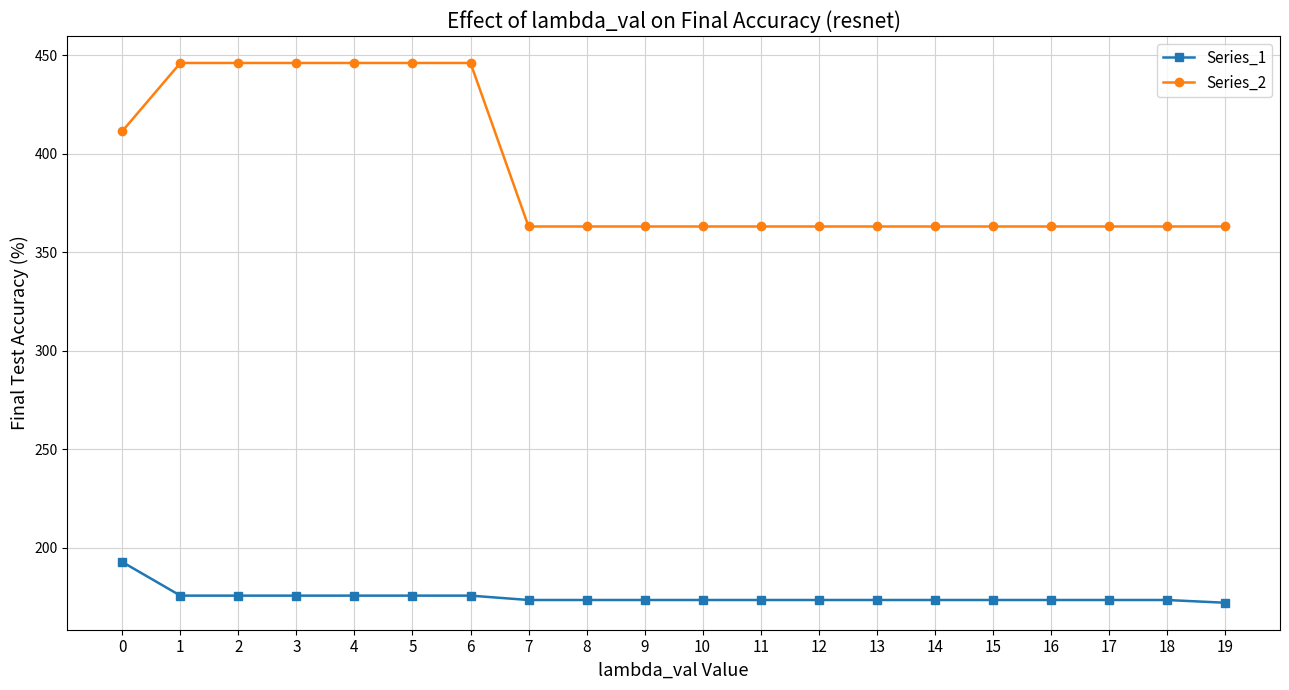

True or false: Series_1 and Series_2 intersect in this chart.

False